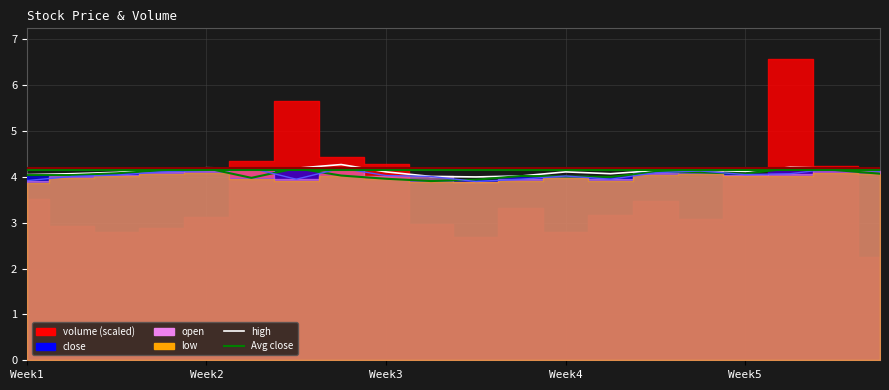

What is the label of the 3rd point from the right?

17